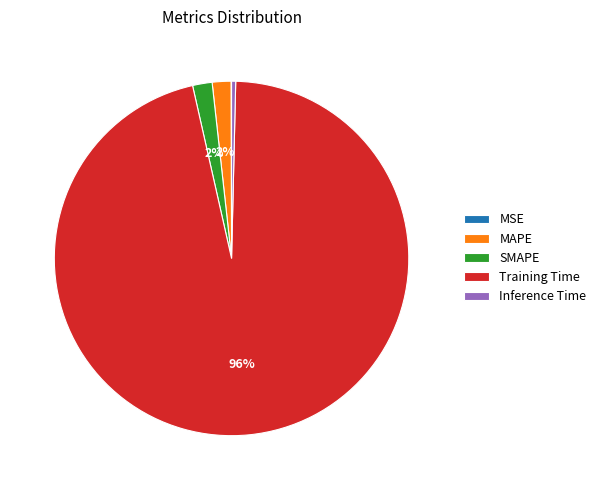

Which category has the biggest portion of the pie?

Training Time